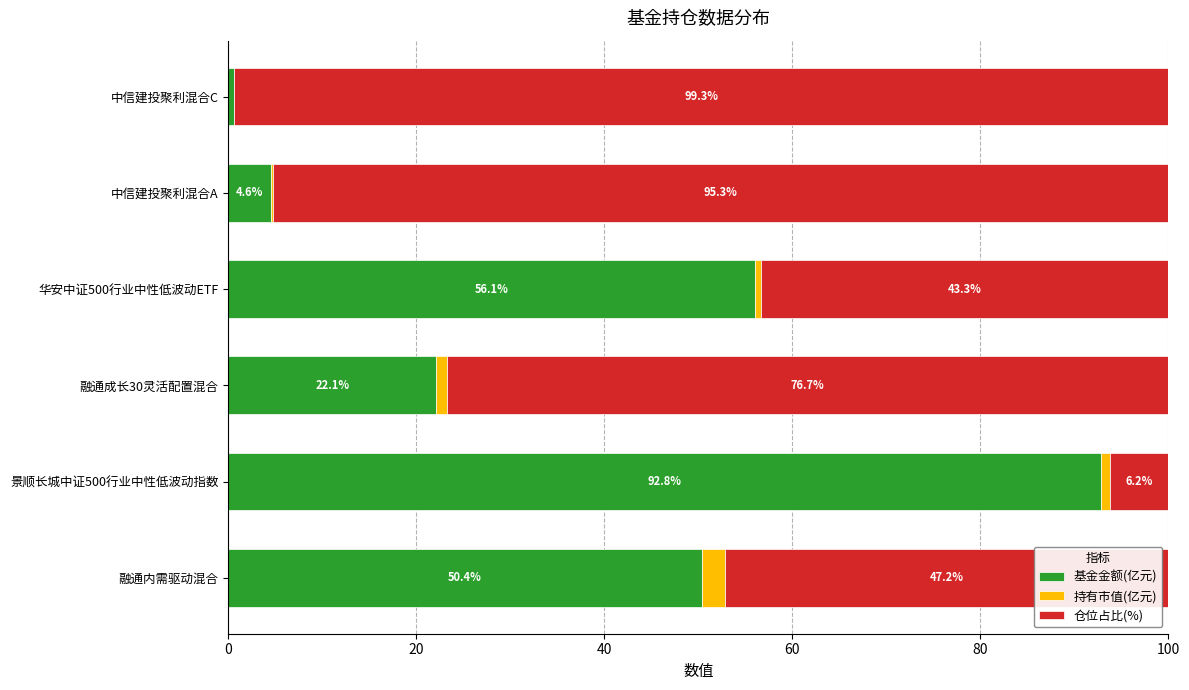

Is it true that 基金金额(亿元) equals 146.9 at 景顺长城中证500行业中性低波动指数?

False